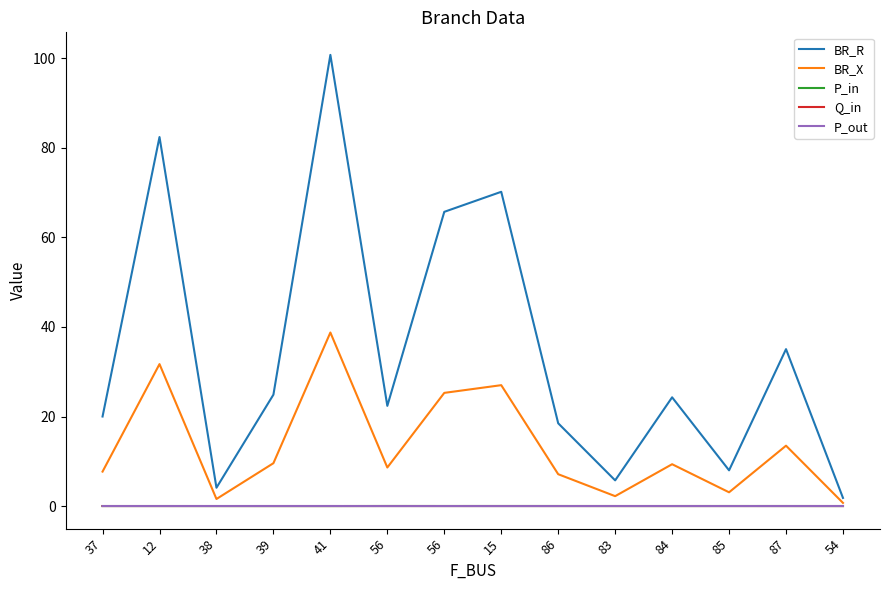

What are all the series names shown in the legend?

BR_R, BR_X, P_in, Q_in, P_out